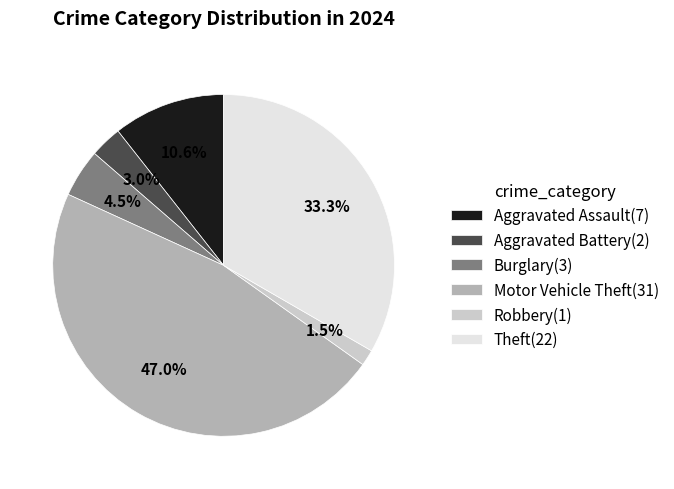

What percentage is NOT represented by Robbery(1)?

98.5%